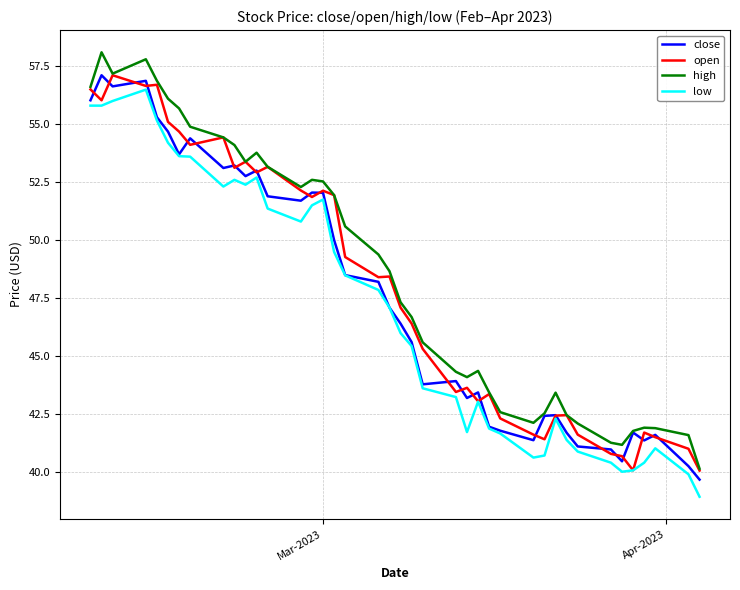

True or false: low and high cross at least once.

False